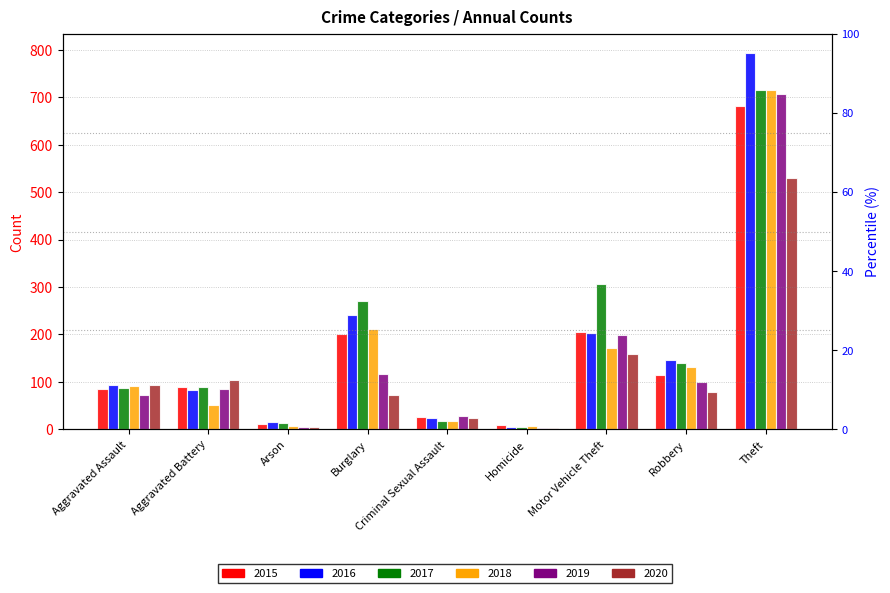

What is the difference between the maximum and second lowest values in the 2019 series?

702